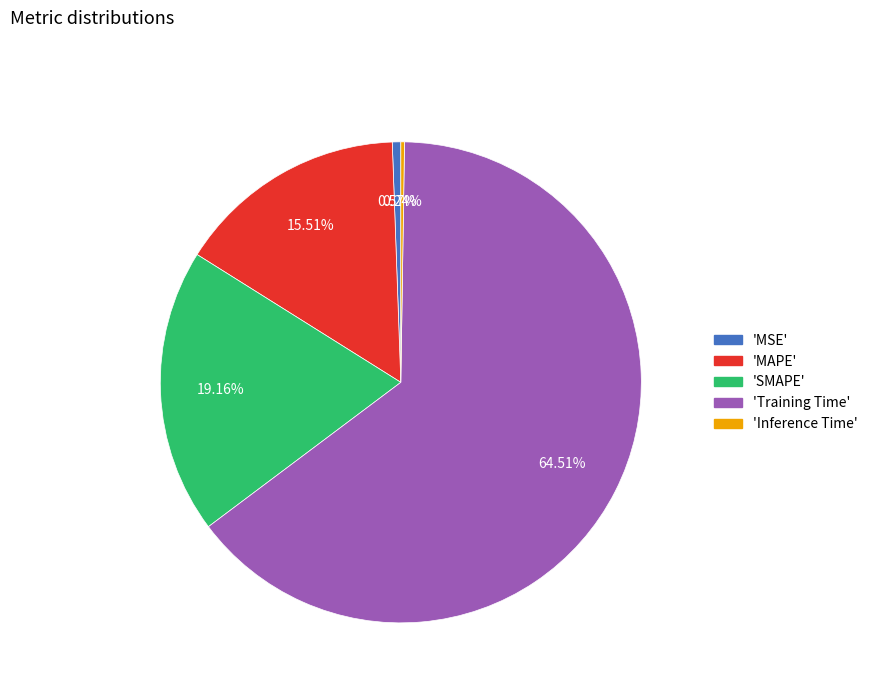

Is there any slice that represents more than half of the pie?

Yes